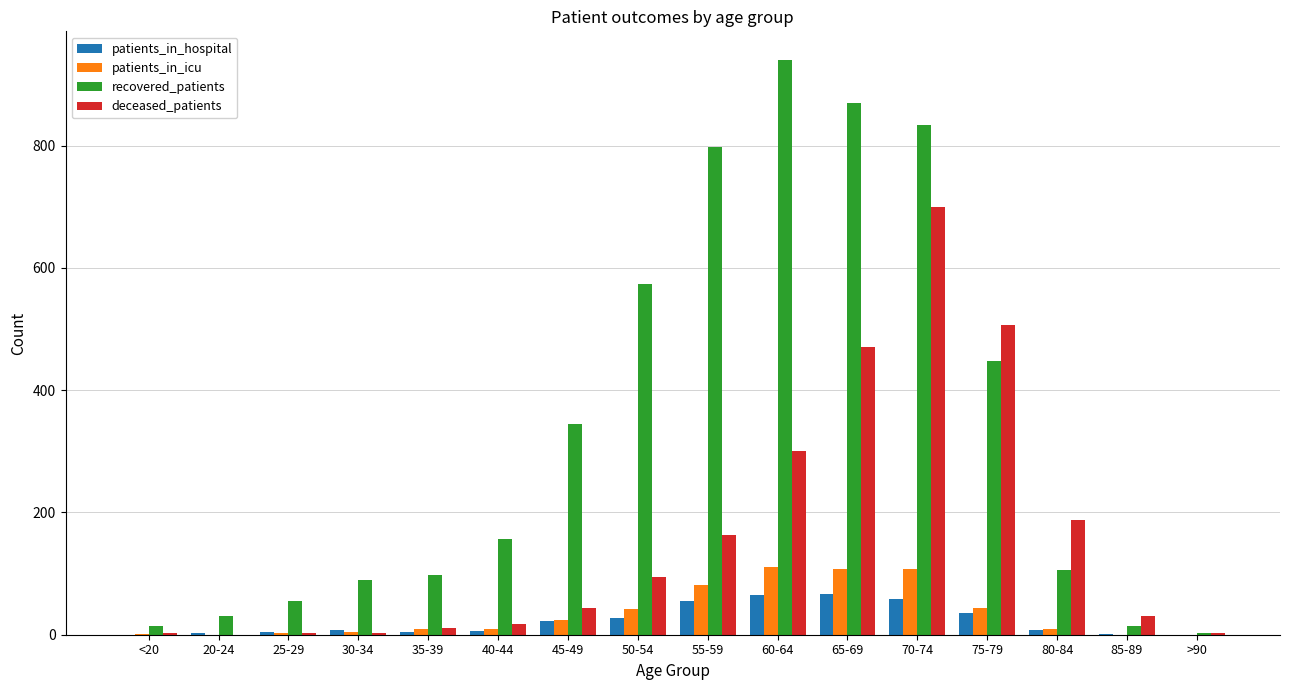

How many groups of bars are there?

16